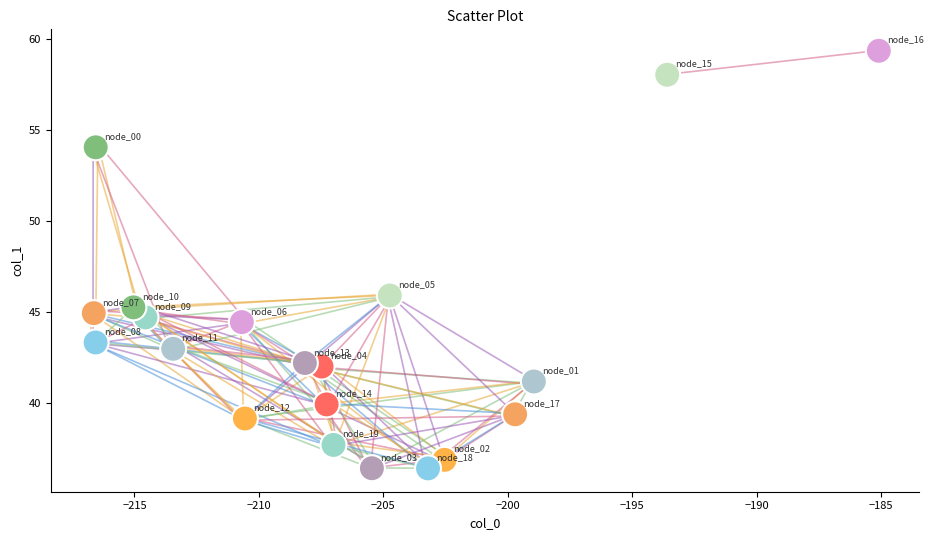

What Y value in the scatter plot is closest to 47?

45.9